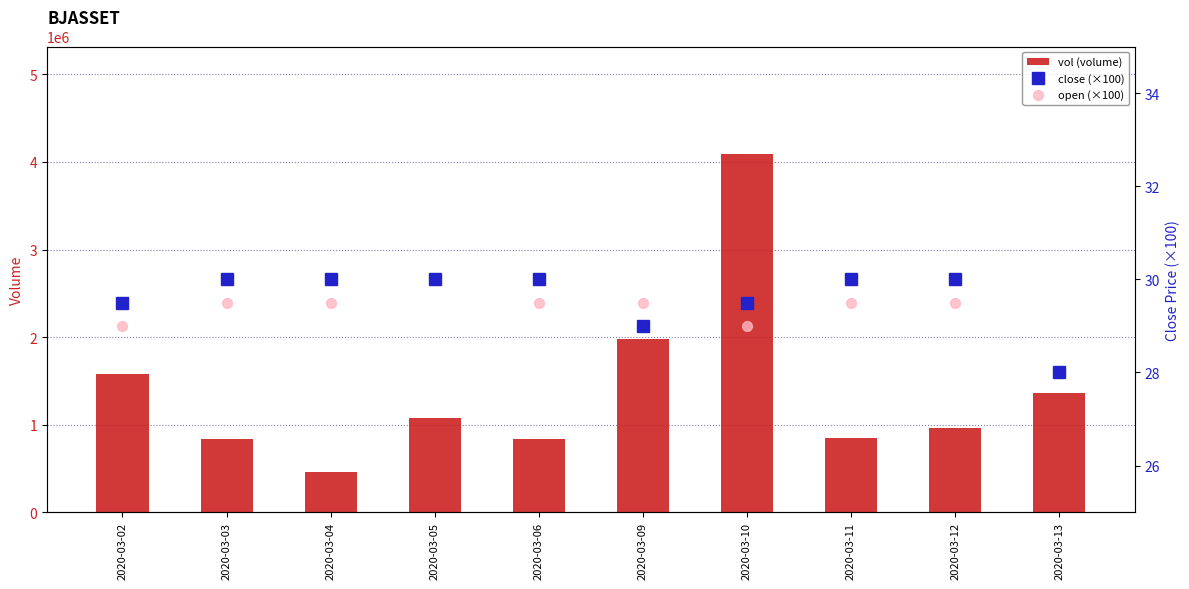

Is the value of close (×100) at 2020-03-10 greater than the value of vol (volume) at 2020-03-13?

No